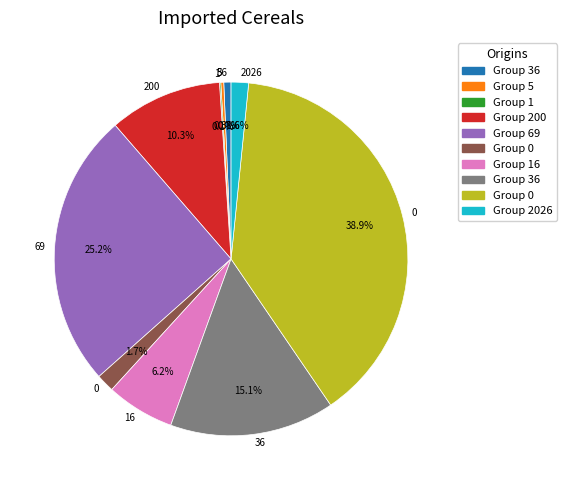

Is there a majority slice in this chart?

No